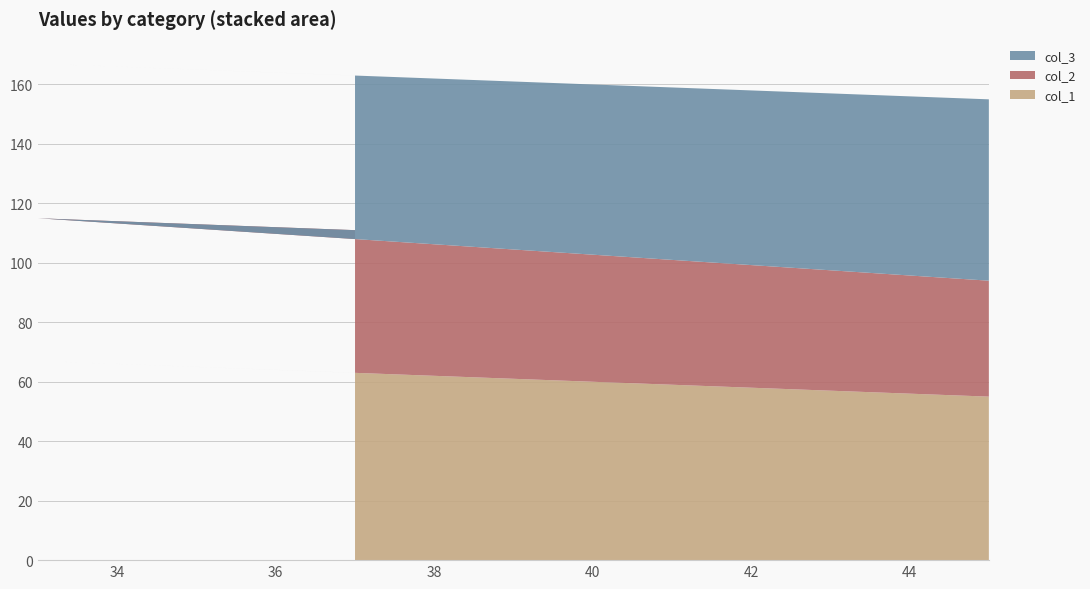

Reading left to right, transcribe all the data shown in this chart.

col_1: 45=55	33=67	37=63
col_2: 45=39	33=48	37=48
col_3: 45=61	33=52	37=52